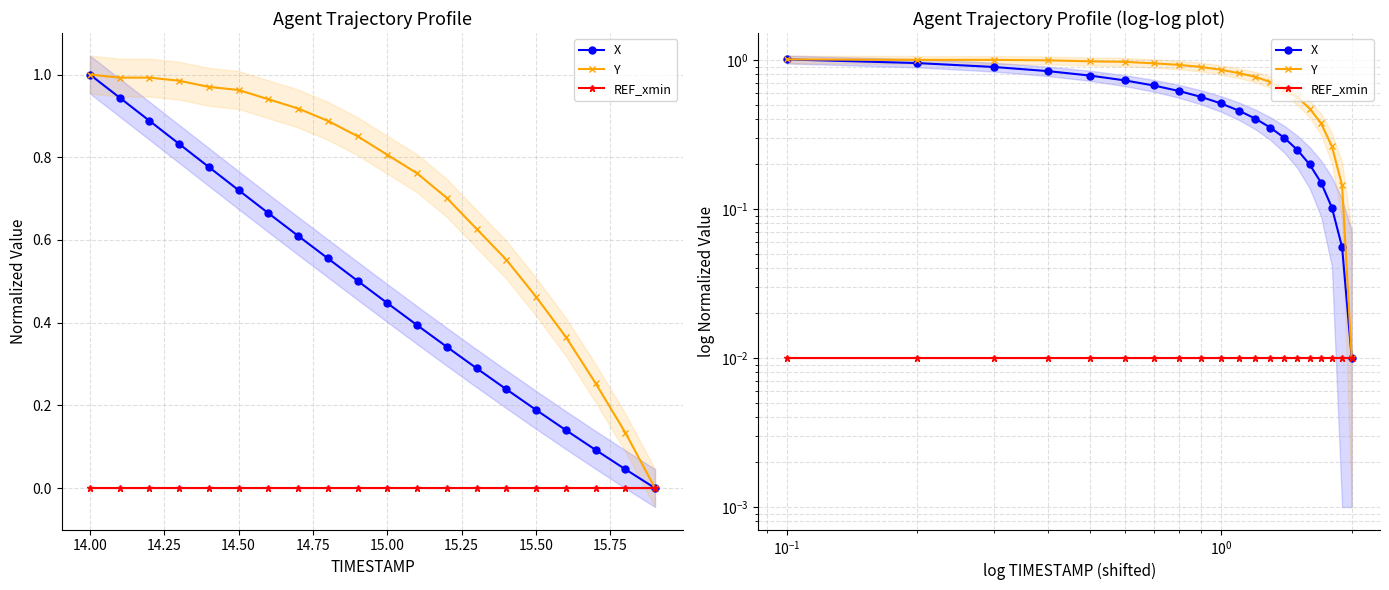

True or false: X has more than 1 interior local peaks.

False